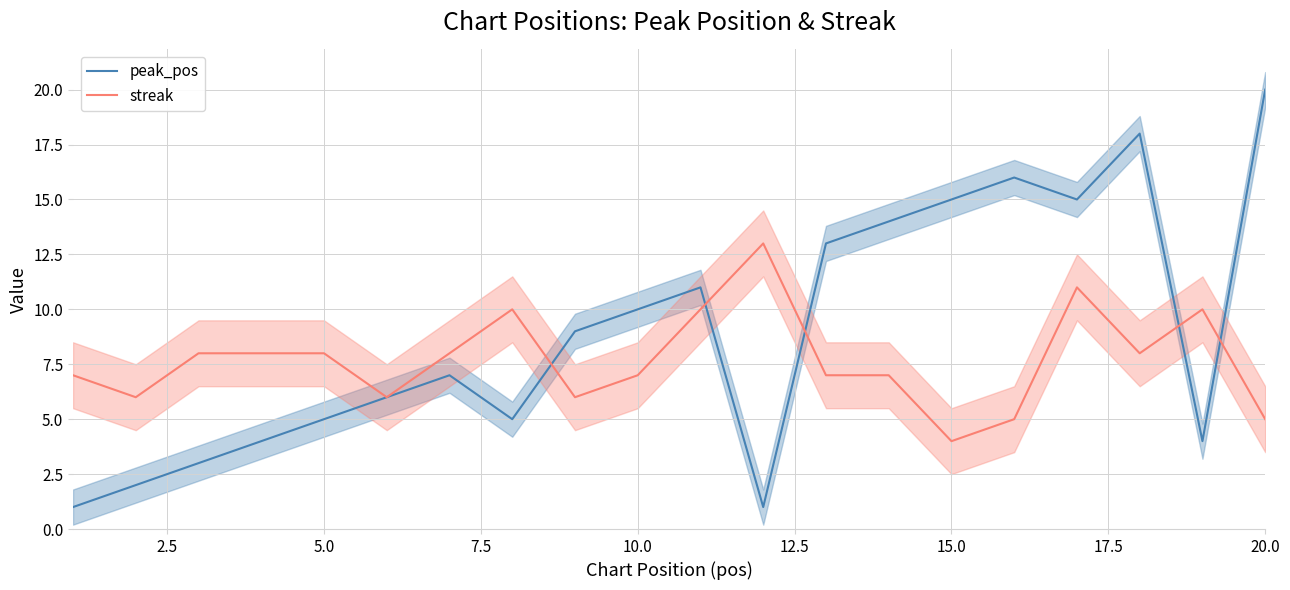

At which label does peak_pos reach its peak?

20.0